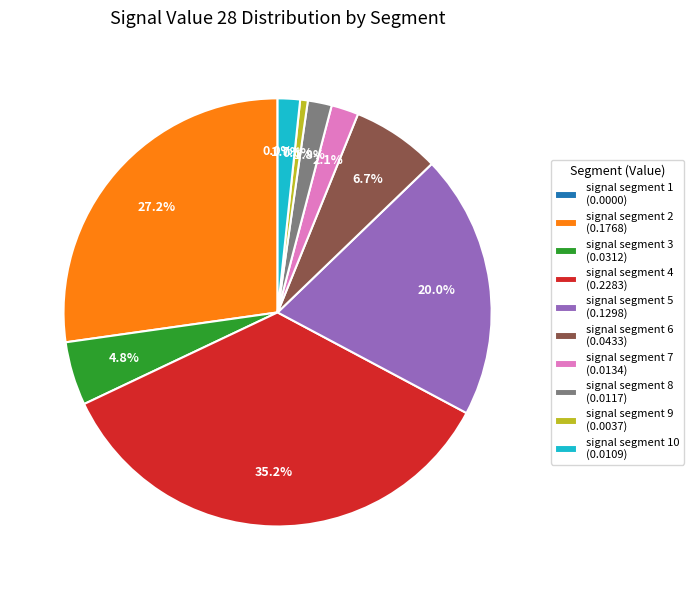

To the nearest percent, what portion does signal segment 2 represent?

27%